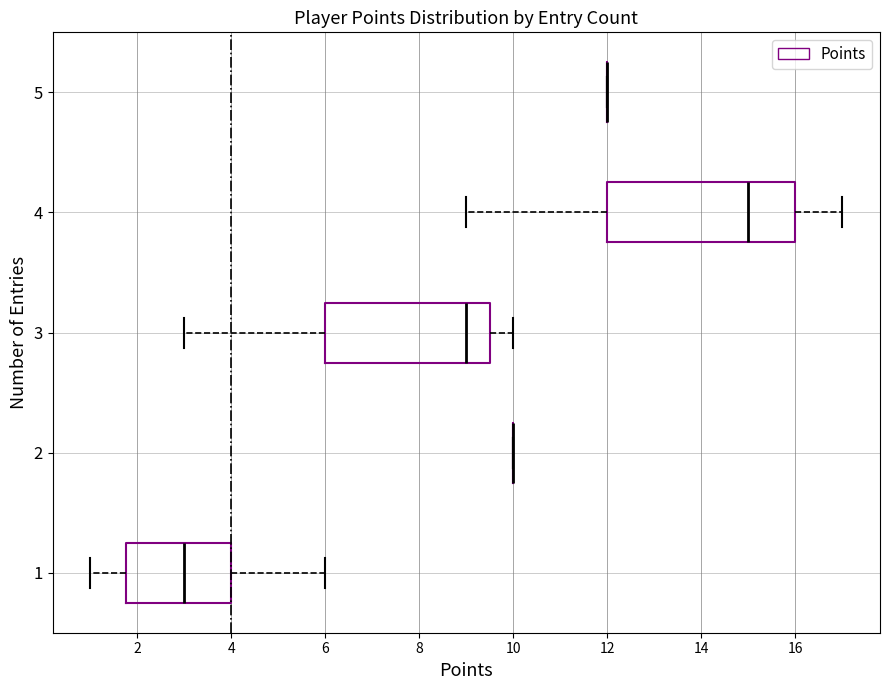

Where is the left edge of the box at y = 4 on the x-axis? The values are not printed on the chart, so give them approximately, as read against the axis.

12.0